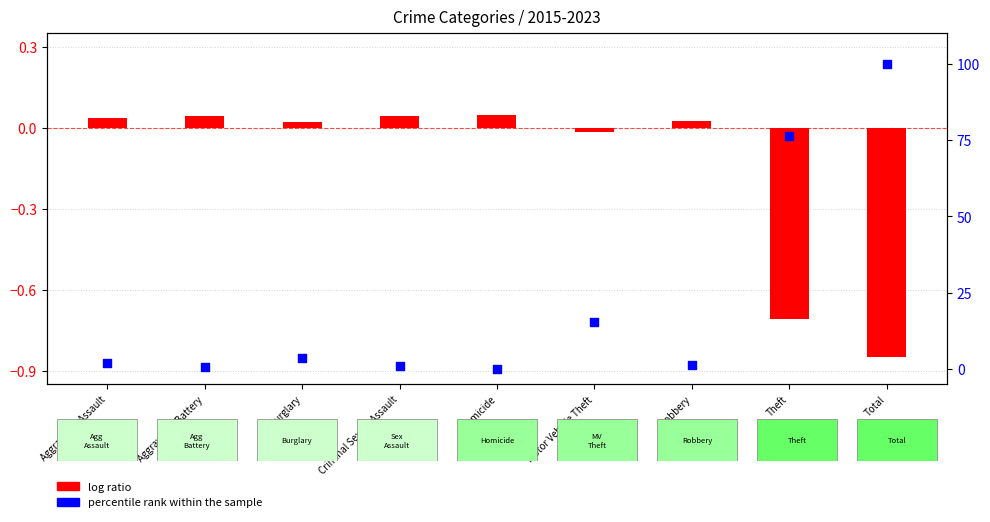

What are all the series names shown in the legend?

log ratio, percentile rank within the sample